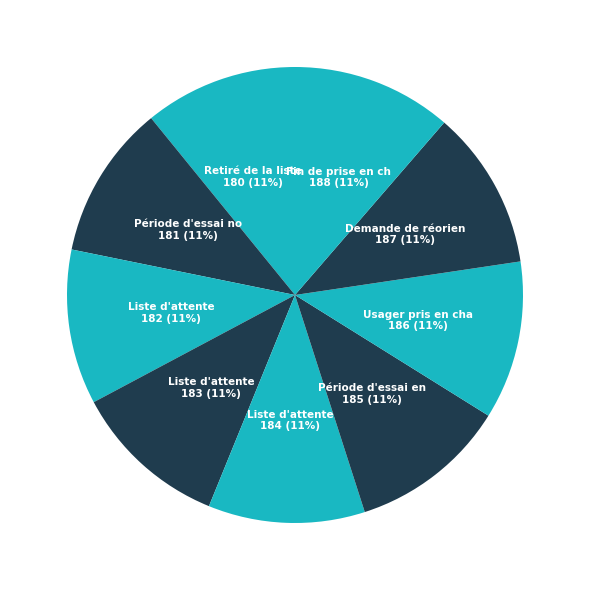

How many slices are in this pie chart?

9